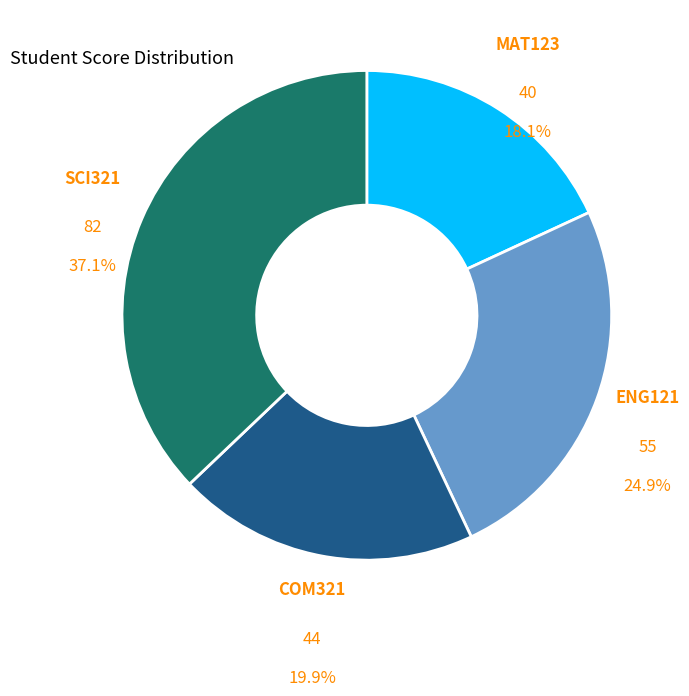

Does any single category account for the majority?

No